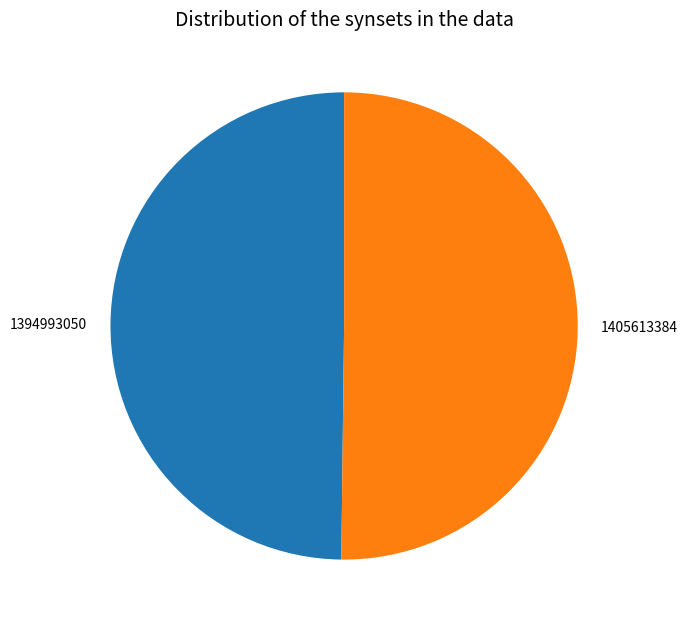

Is it true that 1394993050 is 36% of the pie?

False